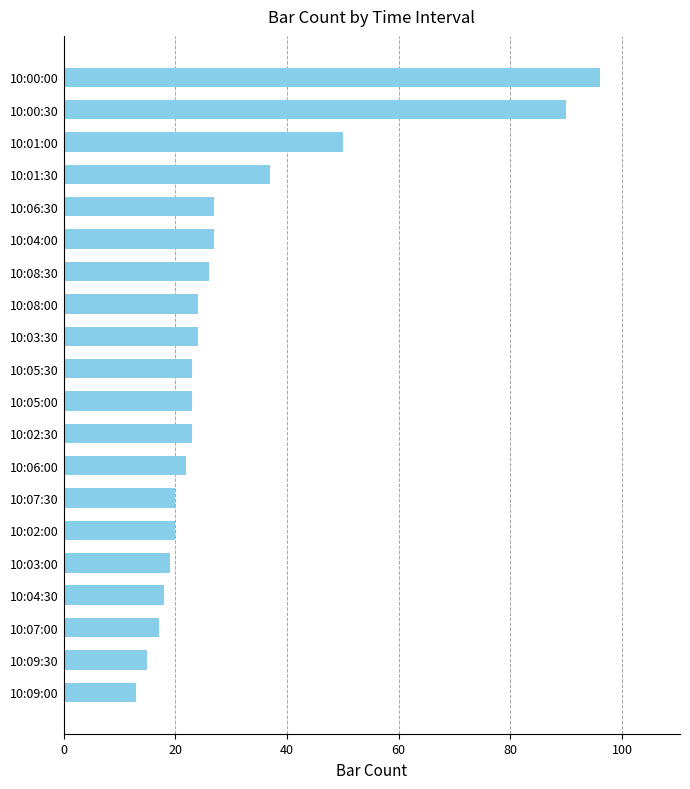

True or false: the data shows 20 at 10:02:00.

True